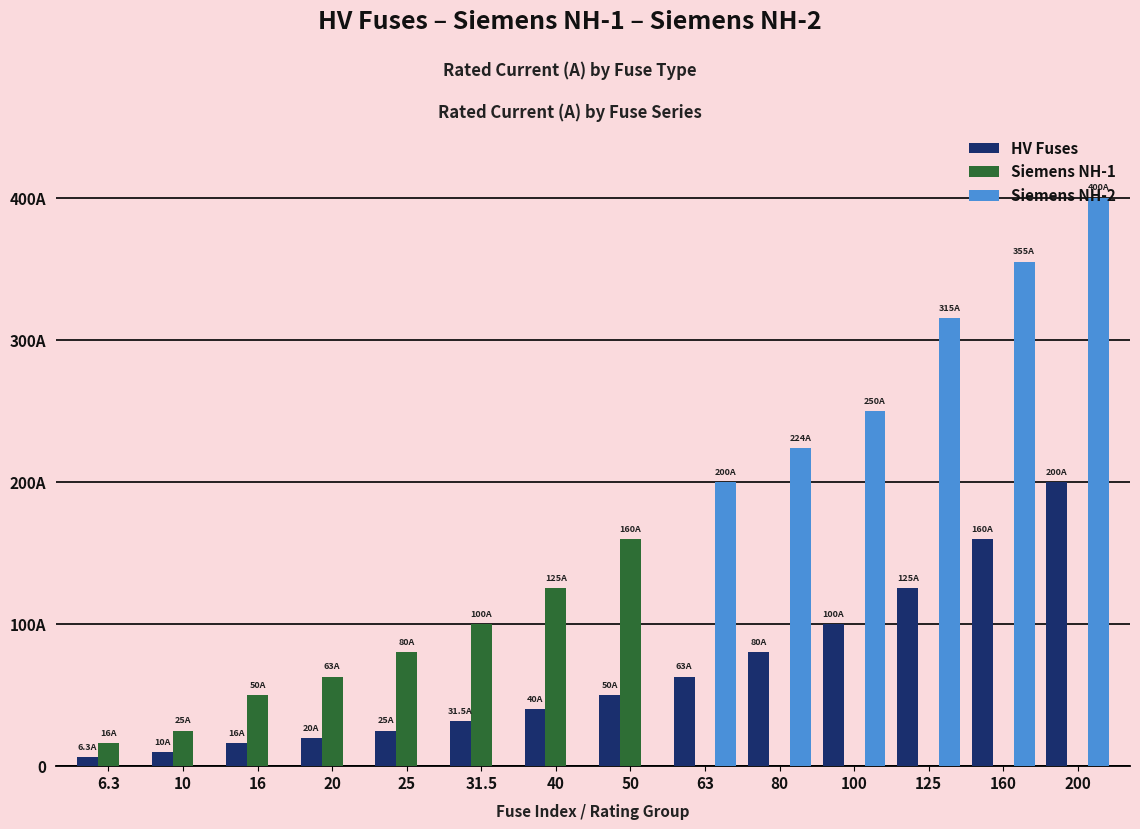

What is the label of the 6th bar from the left?

31.5